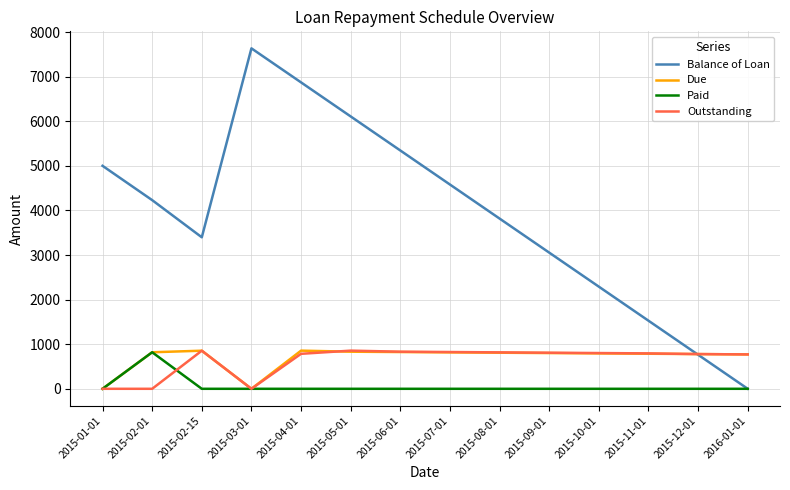

What is the maximum value shown in the chart?

7634.0